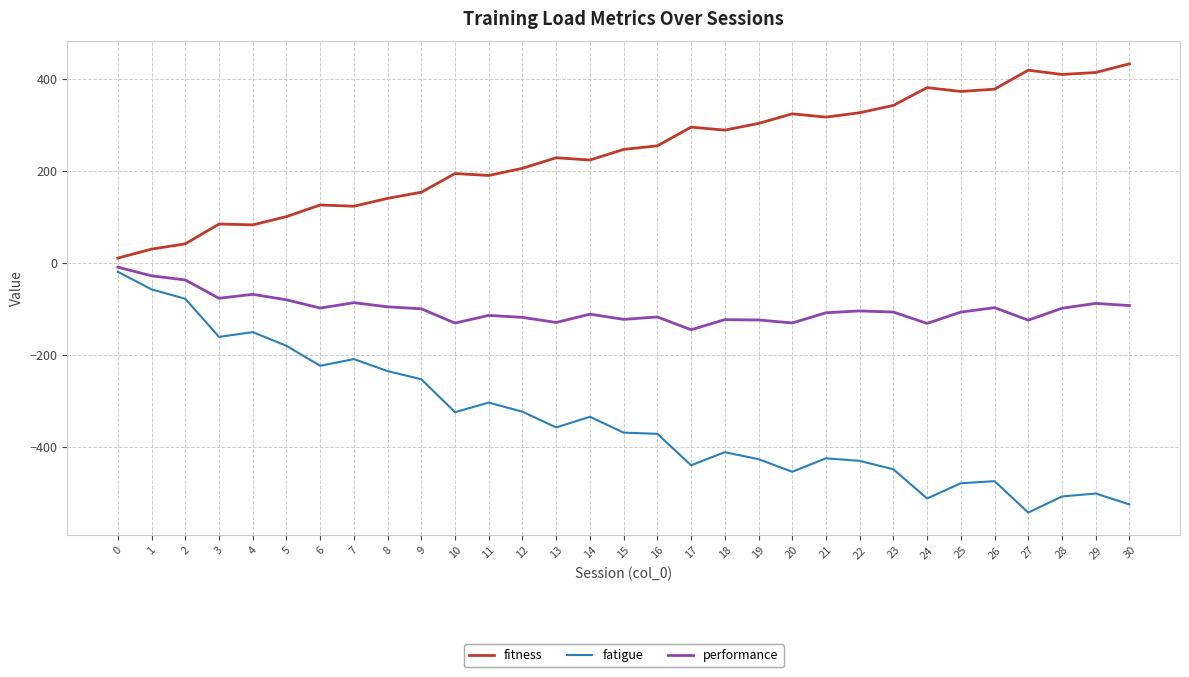

Which series has the largest total across all categories?

fitness